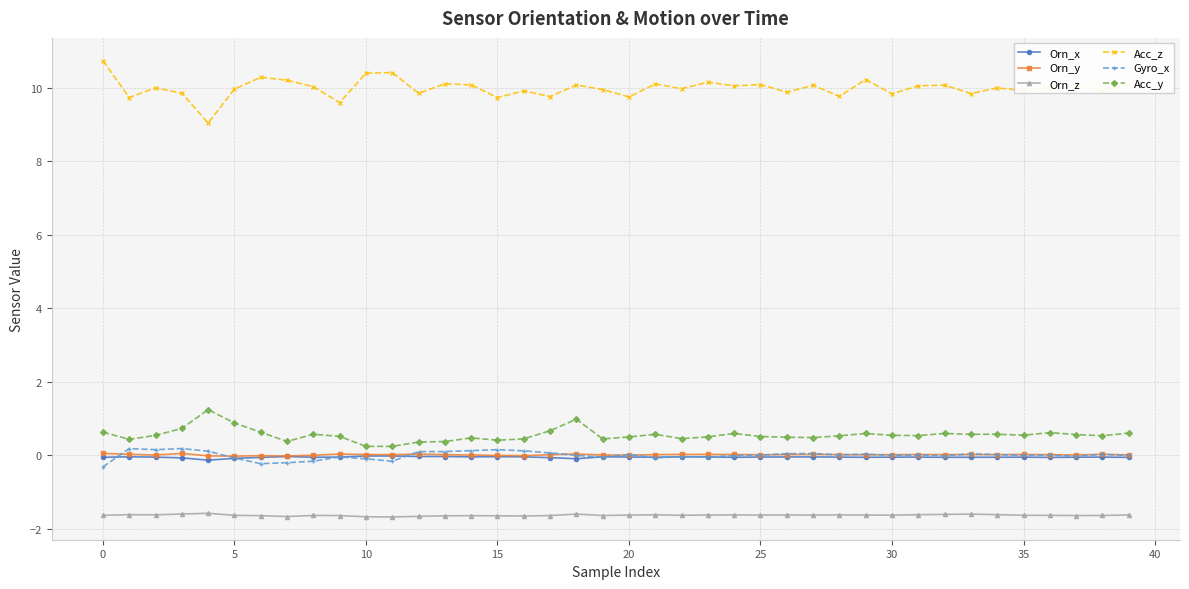

True or false: Acc_y and Orn_z cross at least once.

False